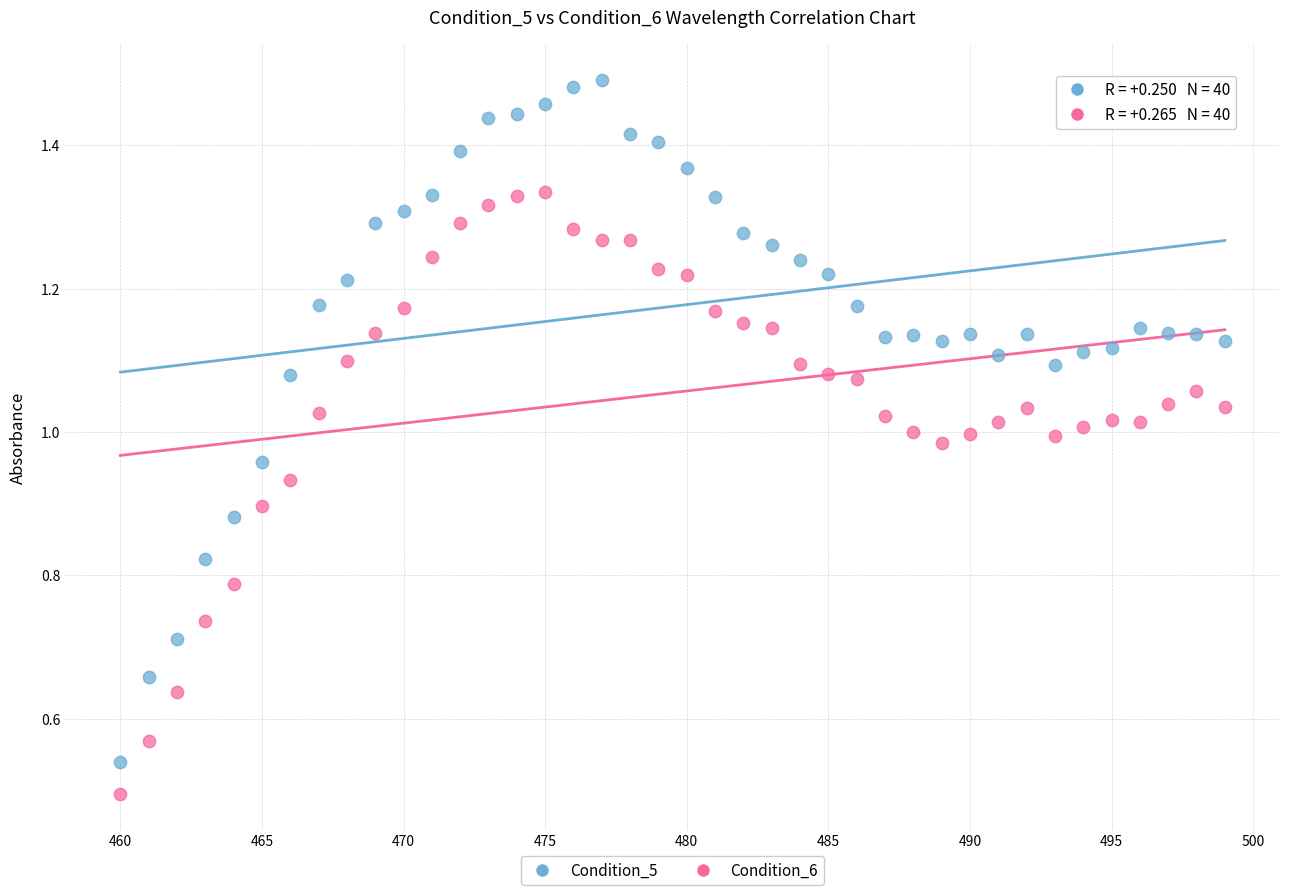

Across all data points, what is the range of X values (max minus min)?

39.0